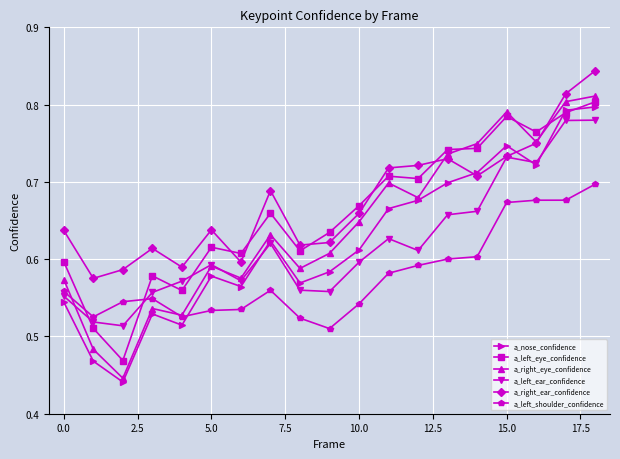

Which series ends up on top after the final intersection of a_left_eye_confidence and a_left_ear_confidence?

a_left_eye_confidence